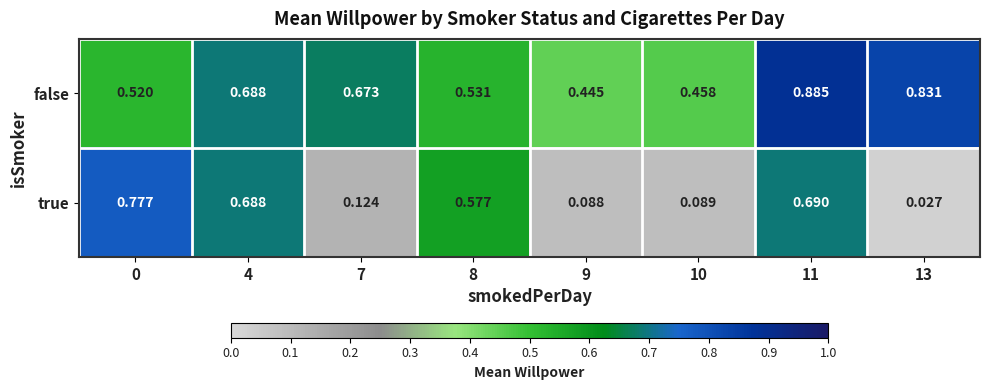

List the series in order of their peak value, highest first.

false, true